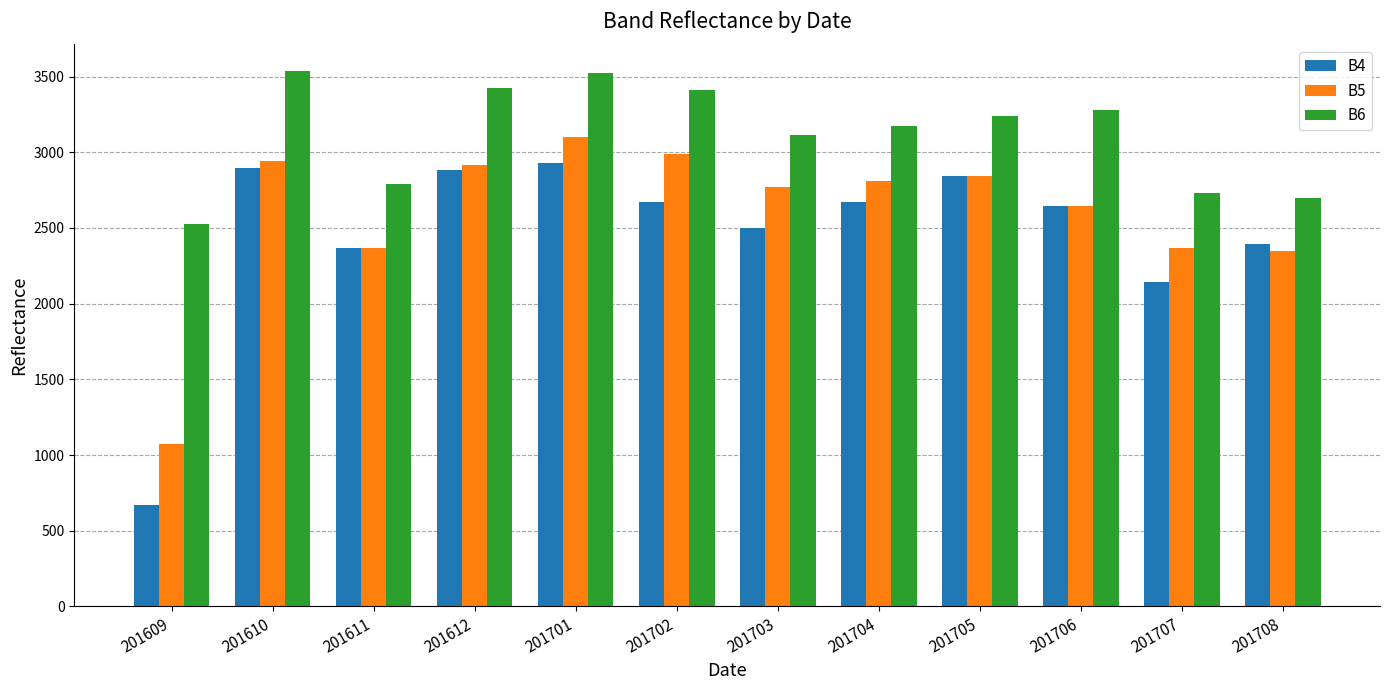

Rank the series by their average value, from lowest to highest.

B4, B5, B6